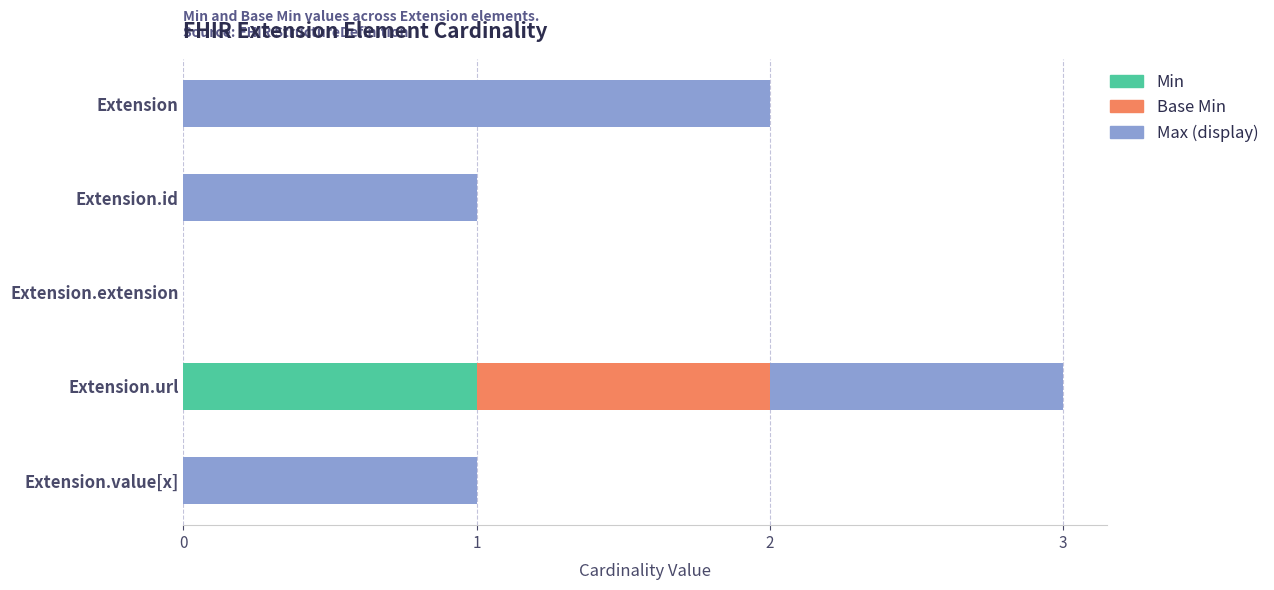

At which category is the sum across all series the highest?

Extension.url